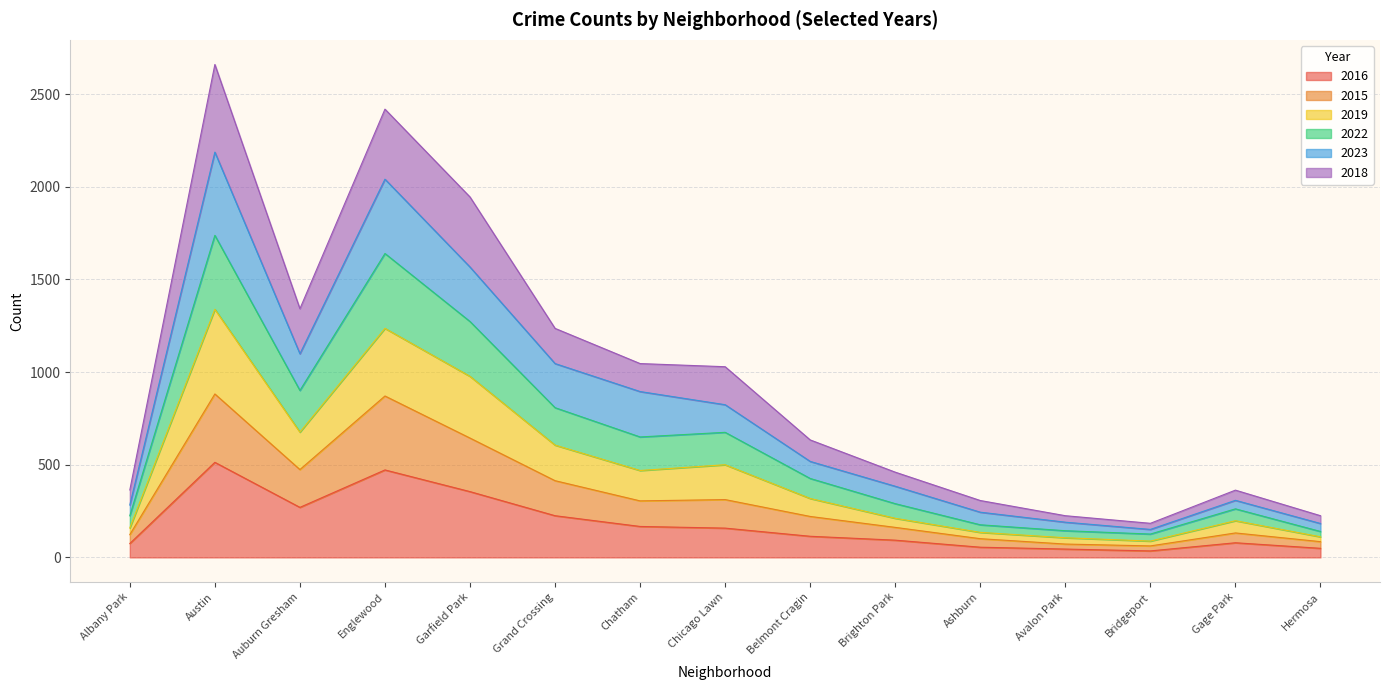

What is the total value across all series at Garfield Park?

1945